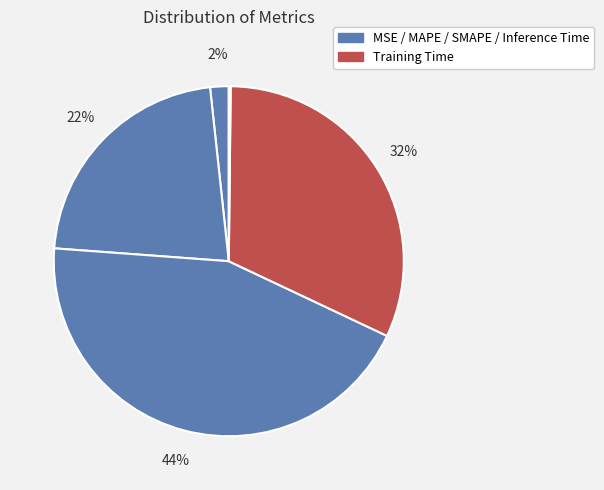

Rank the categories by value from highest to lowest.

SMAPE, Training Time, MAPE, MSE, Inference Time